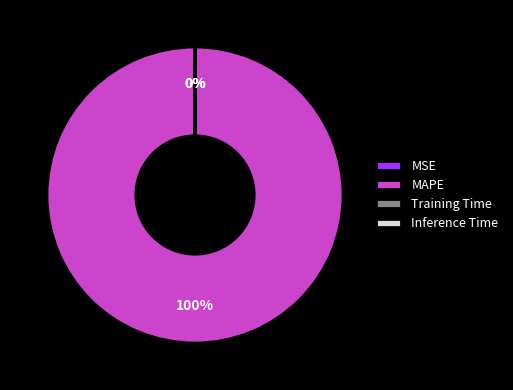

Which slice is the largest?

MAPE